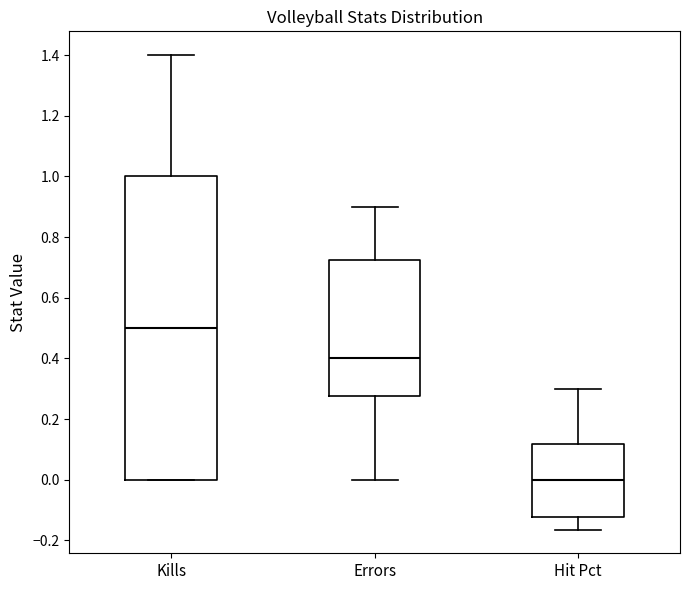

Which box has the highest median line?

Kills